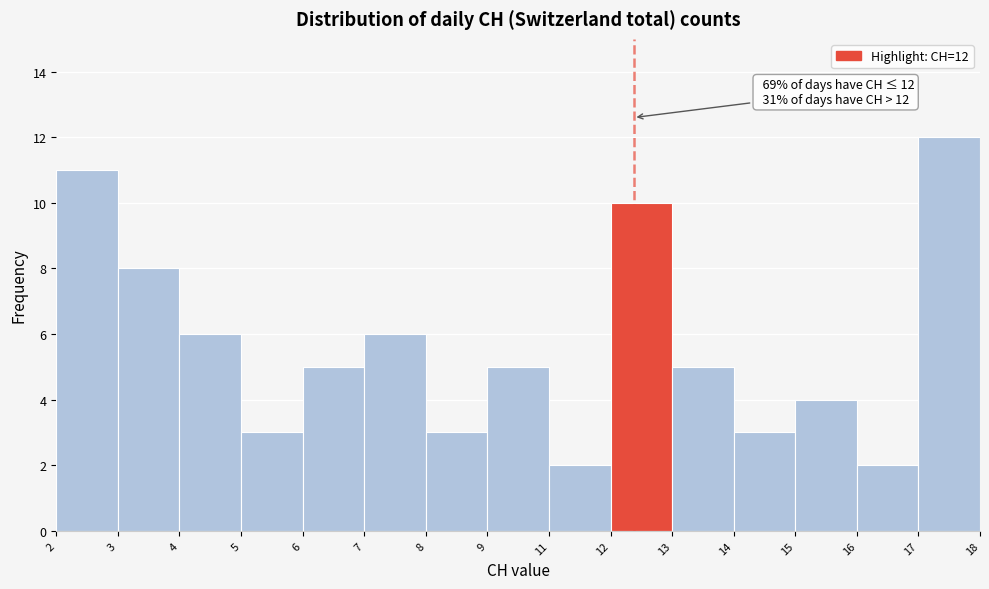

Reading left to right, what are all the values shown in this chart?

11	8	6	3	5	6	3	5	2	10	5	3	4	2	12